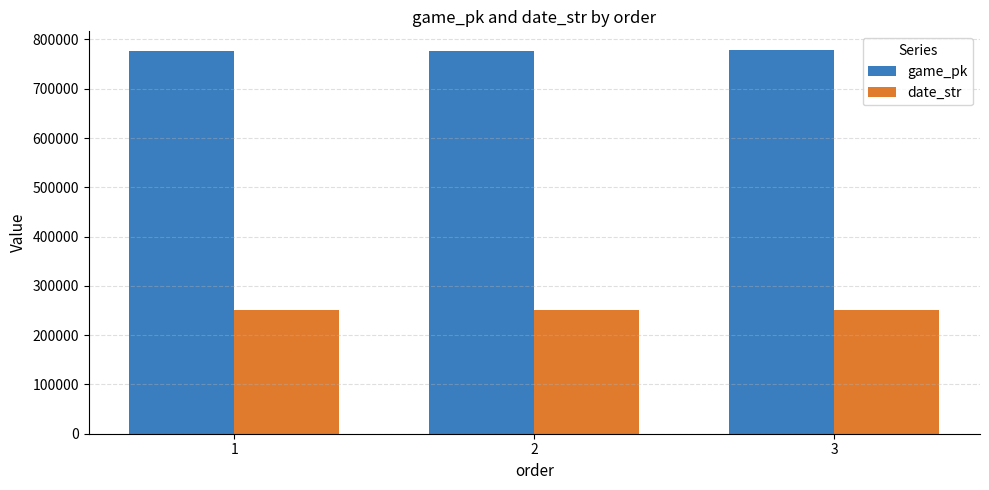

Rank the series by their average value, from lowest to highest.

date_str, game_pk